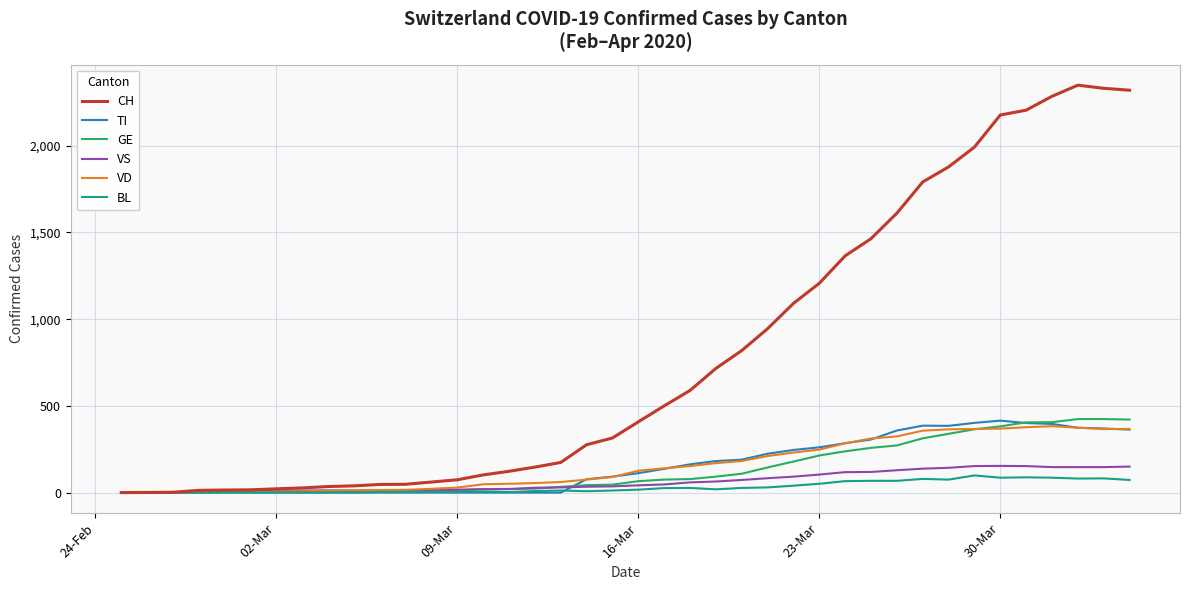

Is this an area chart (filled region under the line)?

No